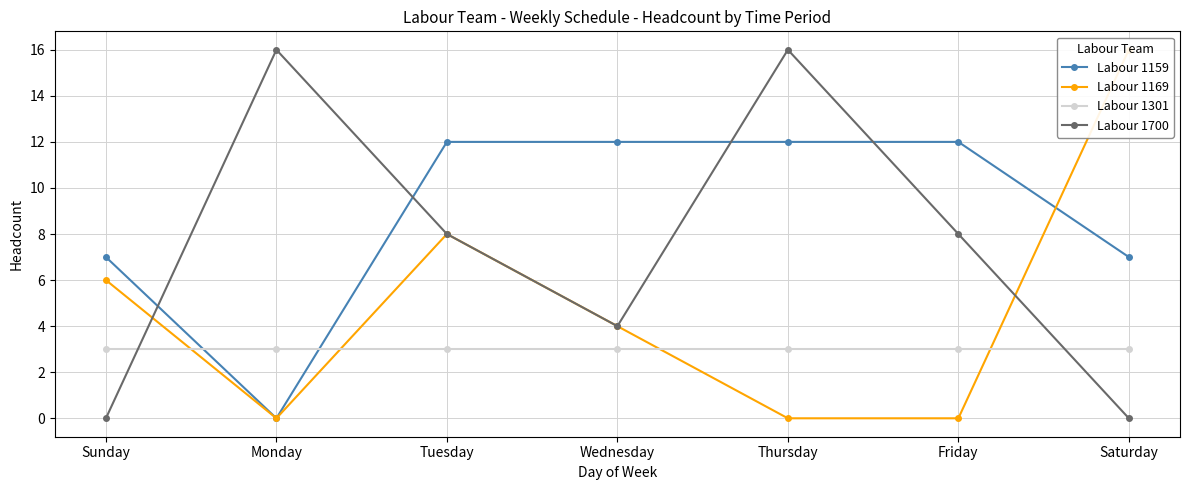

Reading left to right, extract all data points from this chart.

Labour 1159: Sunday=7	Monday=0	Tuesday=12	Wednesday=12	Thursday=12	Friday=12	Saturday=7
Labour 1169: Sunday=6	Monday=0	Tuesday=8	Wednesday=4	Thursday=0	Friday=0	Saturday=16
Labour 1301: Sunday=3	Monday=3	Tuesday=3	Wednesday=3	Thursday=3	Friday=3	Saturday=3
Labour 1700: Sunday=0	Monday=16	Tuesday=8	Wednesday=4	Thursday=16	Friday=8	Saturday=0